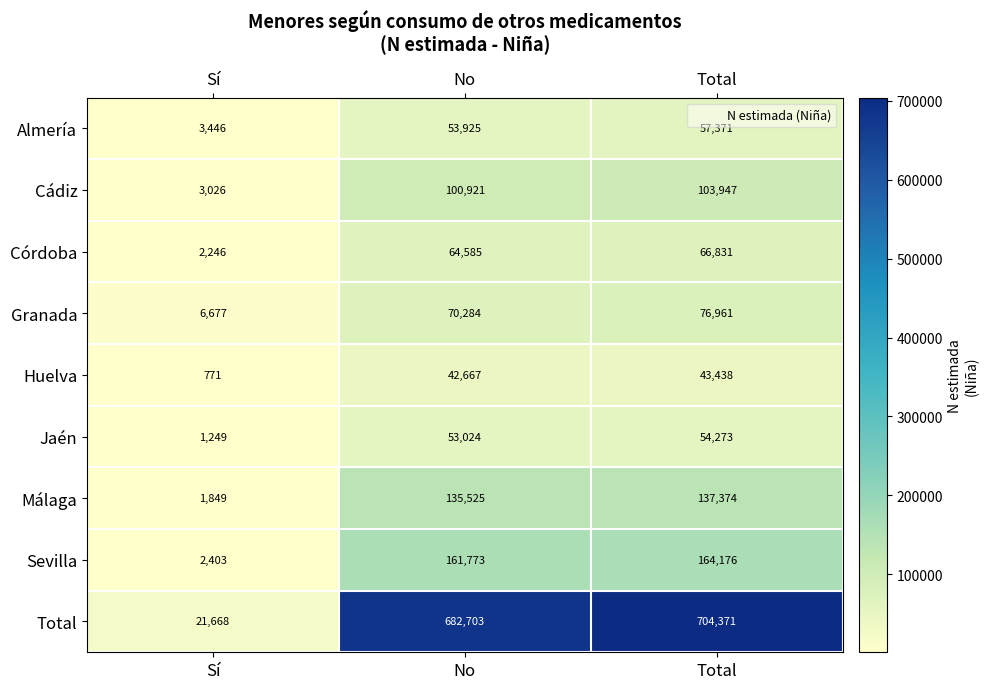

Rank the series at Sí from lowest to highest value.

Huelva, Jaén, Málaga, Córdoba, Sevilla, Cádiz, Almería, Granada, Total